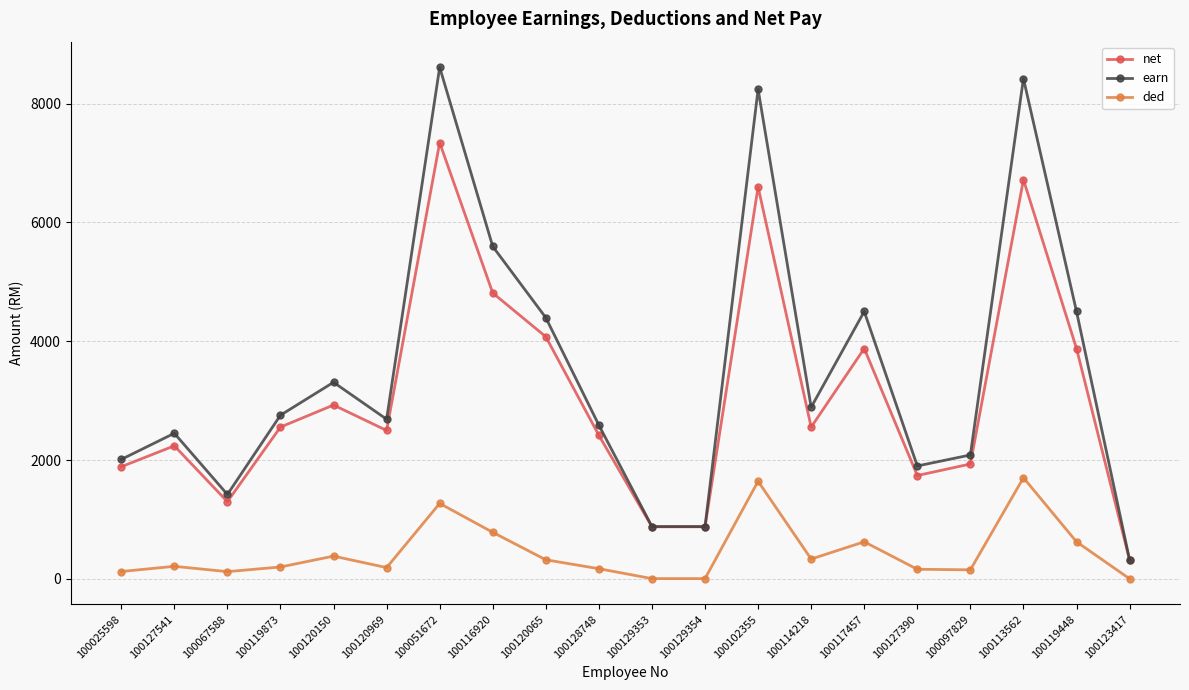

Which series changed the most between 100116920 and 100113562?

earn